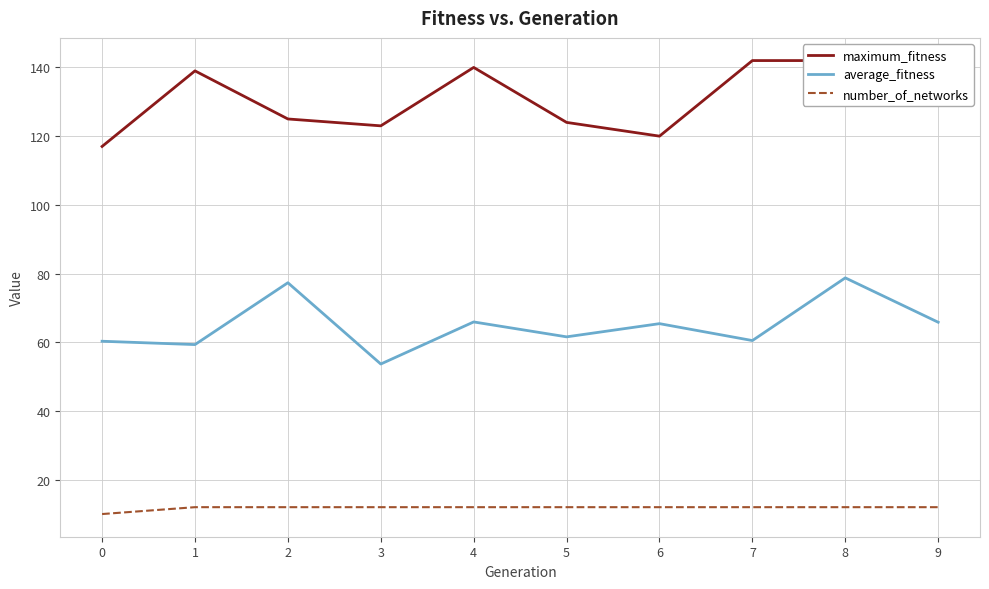

How many lines are shown in the chart?

3